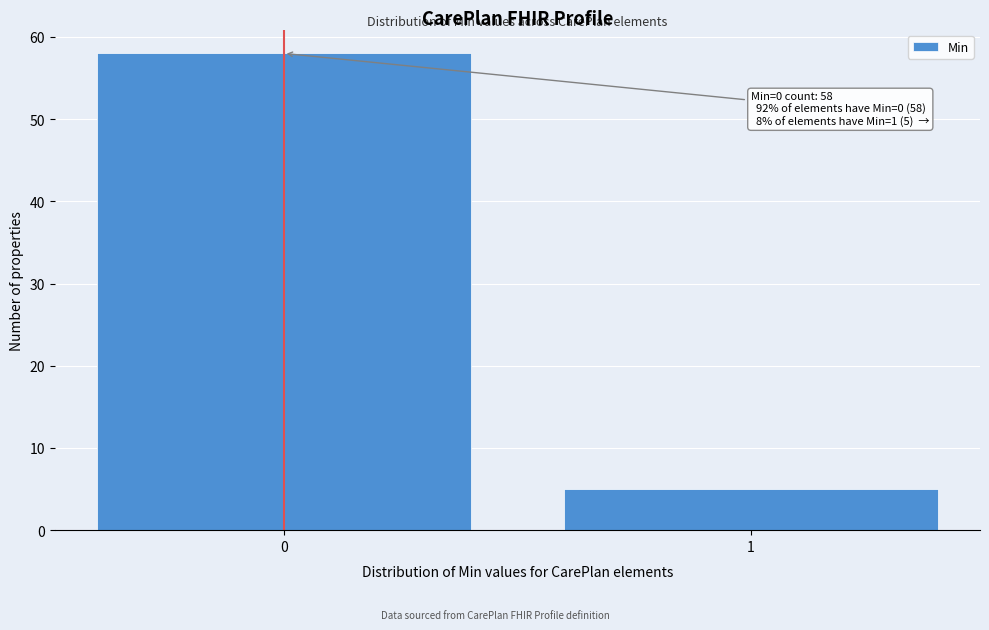

Reading left to right, transcribe all the data shown in this chart.

58	5